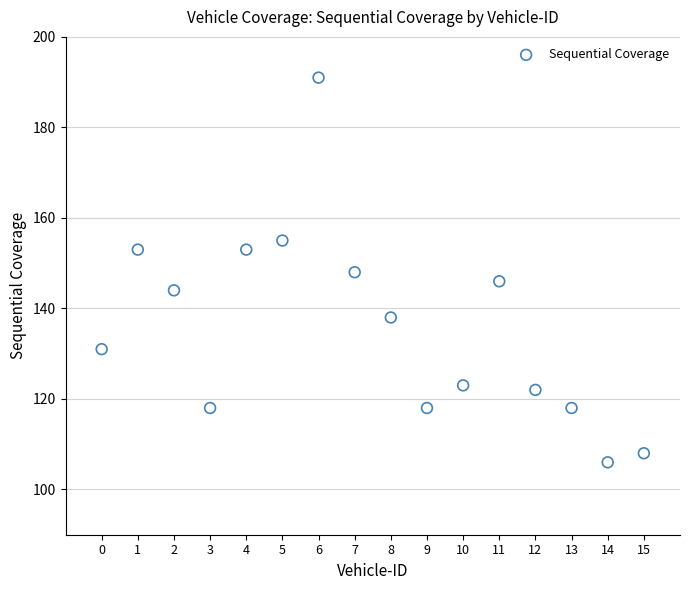

What is the range of Y values (max minus min)?

85